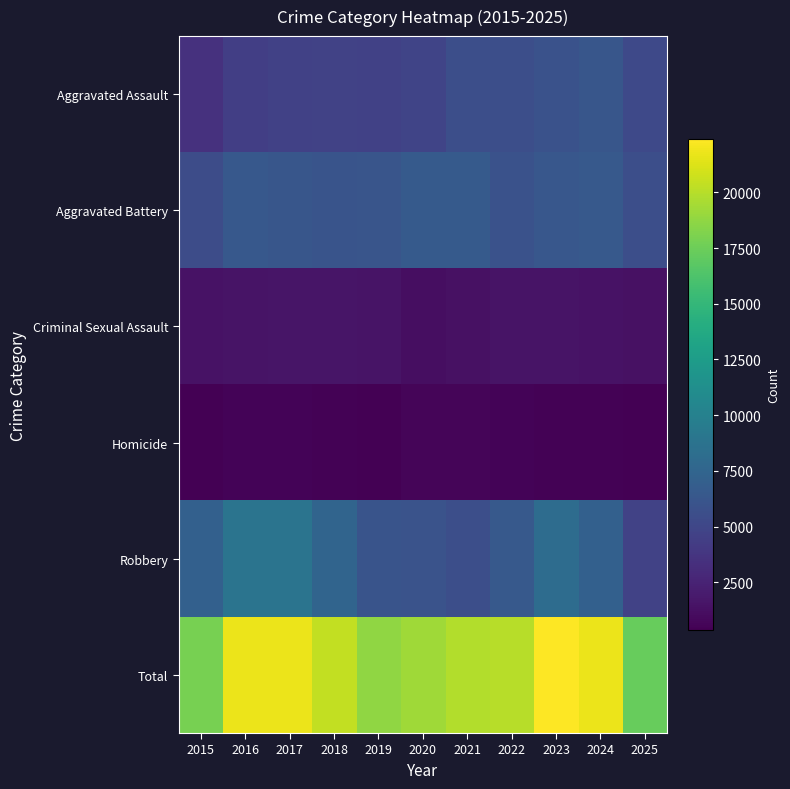

At which category is the sum across all series the highest?

2023